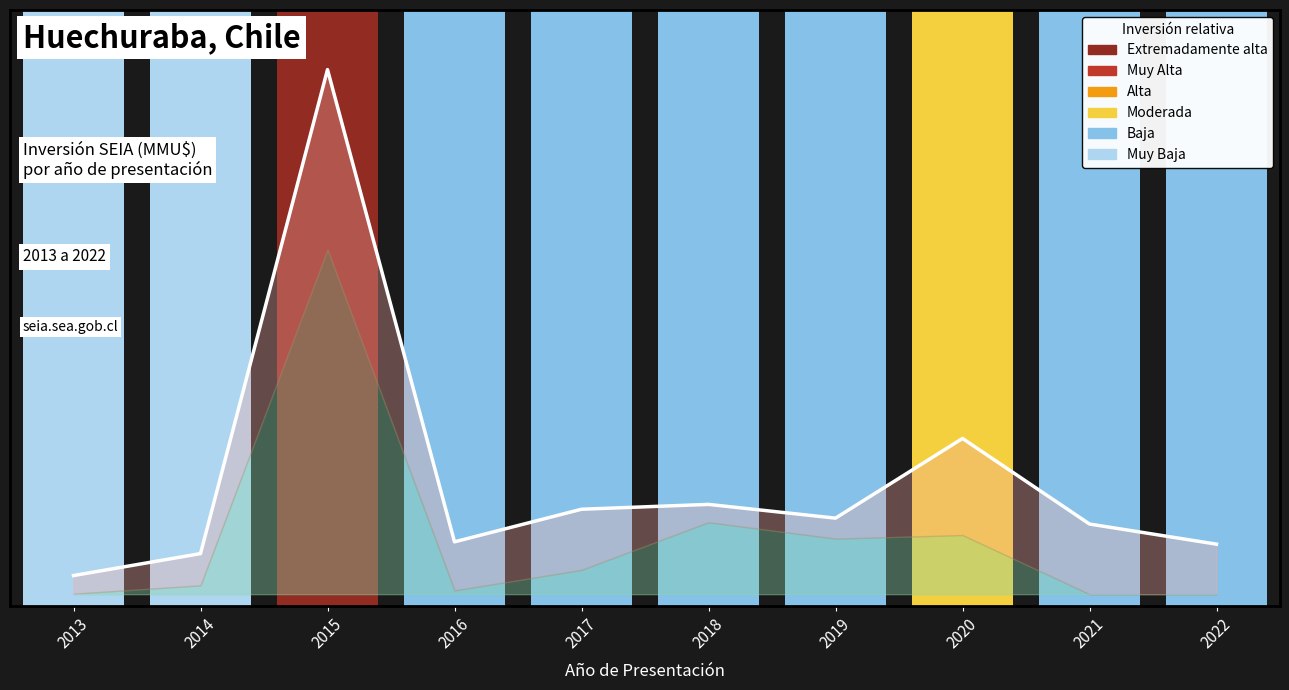

Reading right to left, list all the values displayed in this chart.

0.1	0.1	0.3	0.1	0.2	0.2	0.1	0.9	0.1	0.1